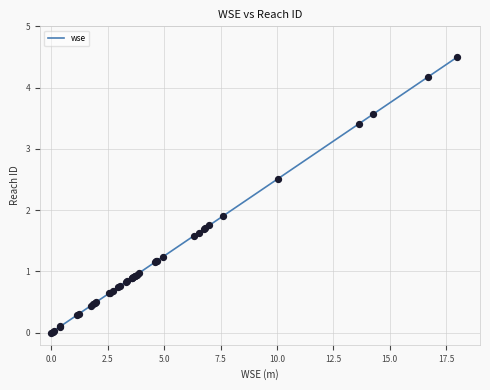

What is the difference between the maximum and minimum values?

4.5